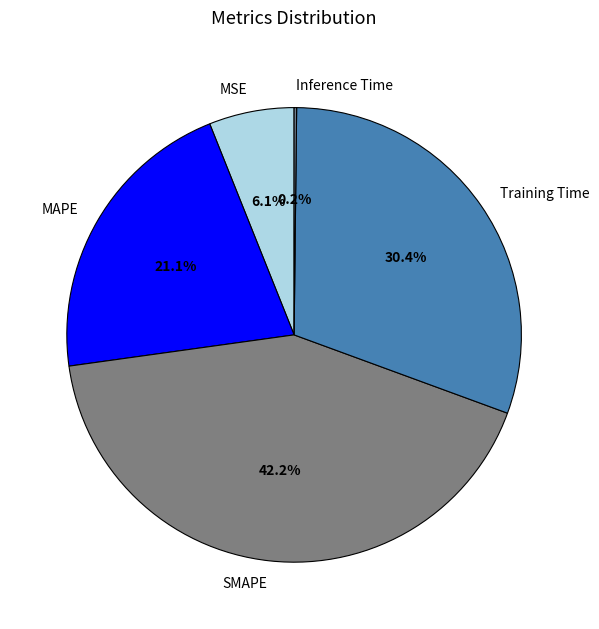

Which slice is the largest?

SMAPE